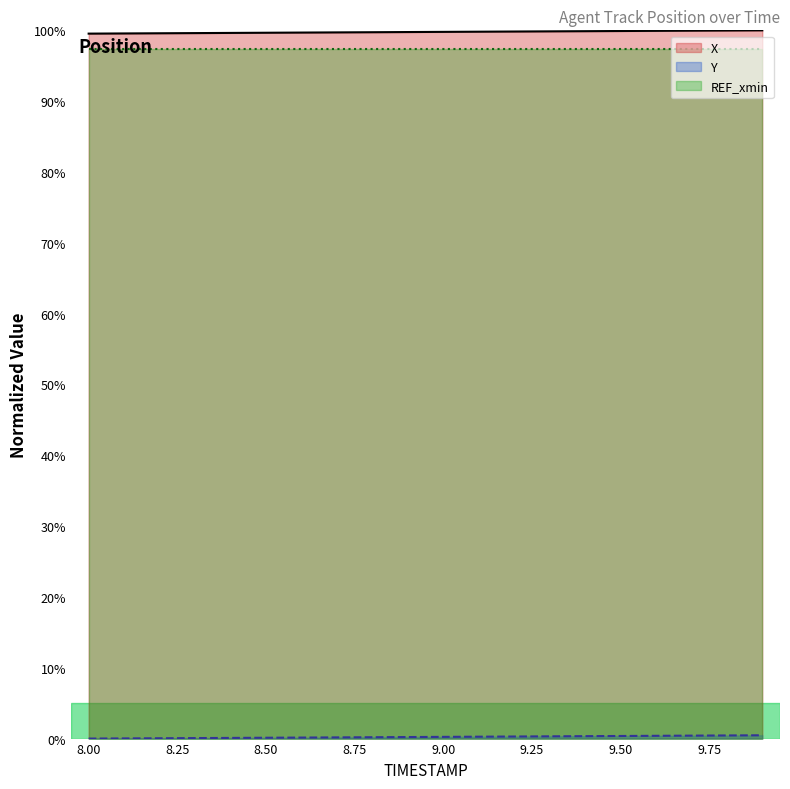

Between 8.0 and 9.0, which series saw the biggest shift?

X